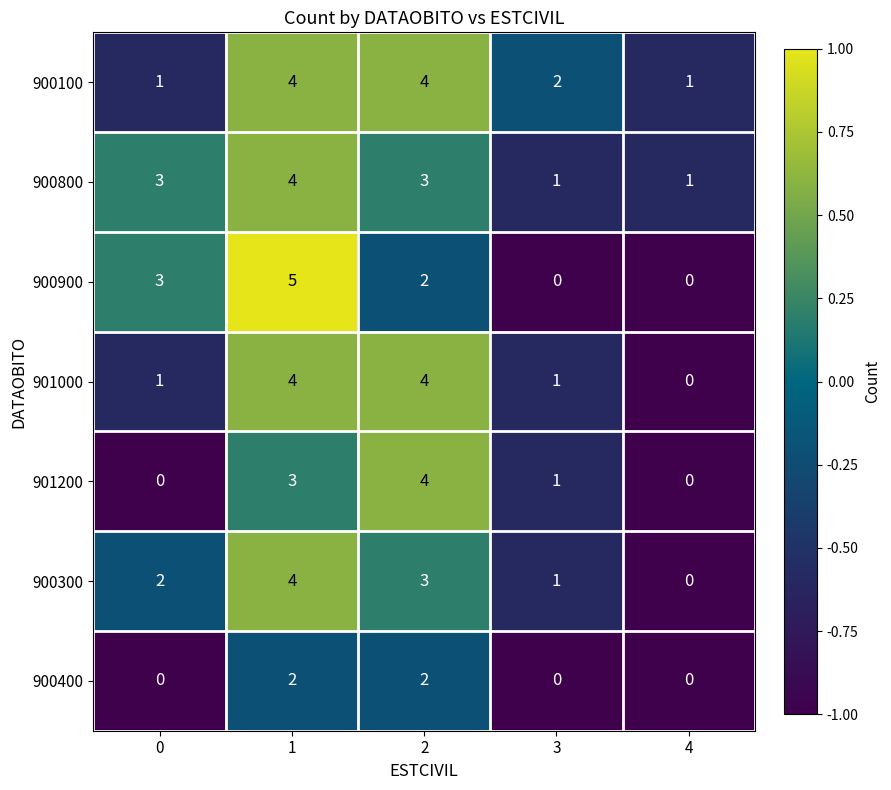

Count the 901200 values in the range 0 to 3.

4